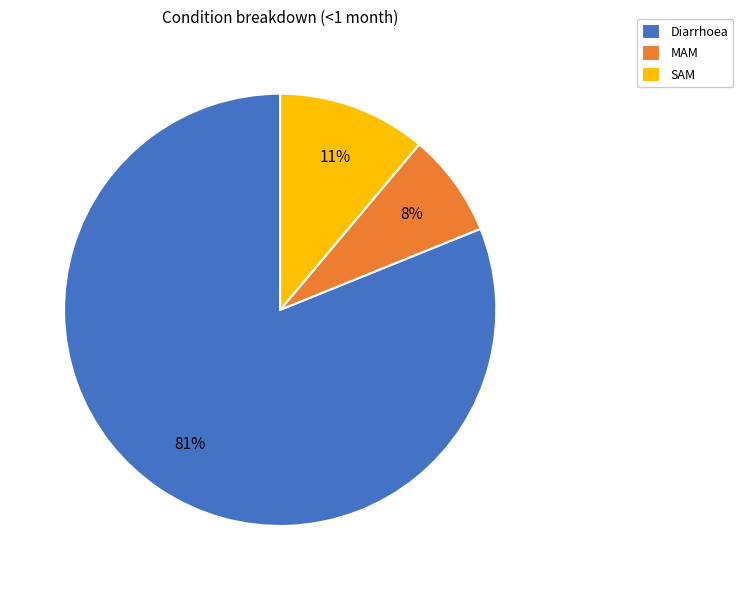

Between Diarrhoea and SAM, which is larger?

Diarrhoea